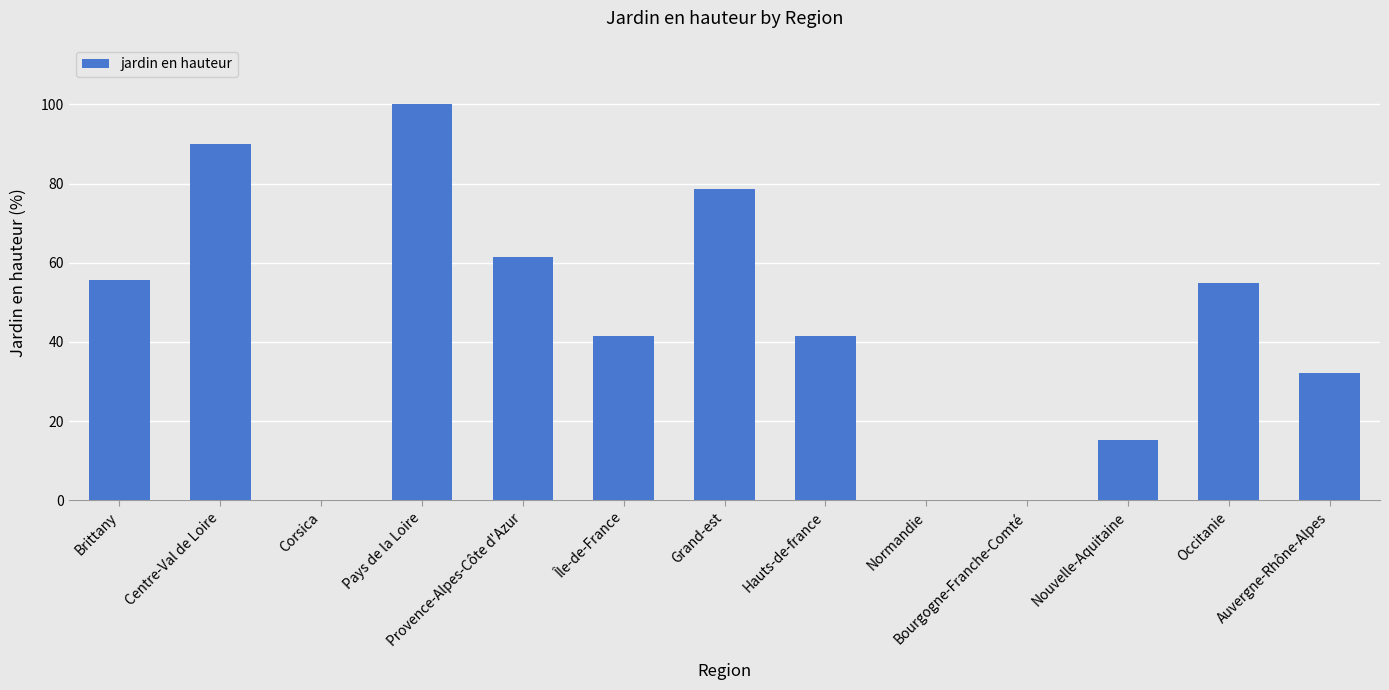

The chart shows a value of 34.7 at Grand-est. True or false?

False